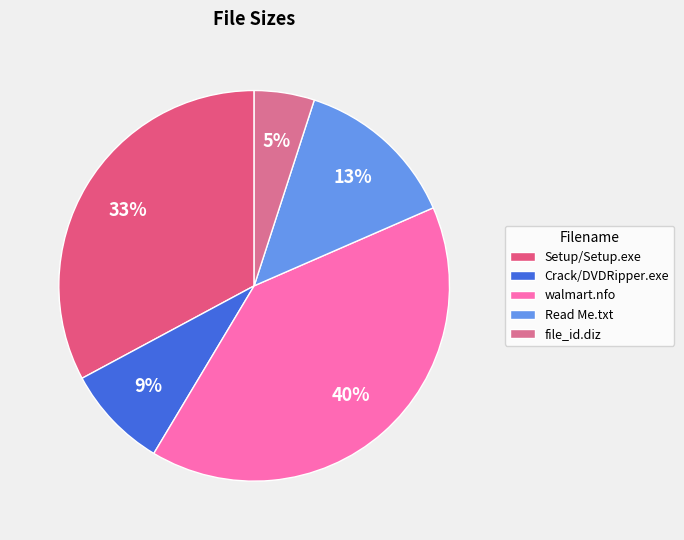

Rank the categories by value from lowest to highest.

file_id.diz, Crack/DVDRipper.exe, Read Me.txt, Setup/Setup.exe, walmart.nfo